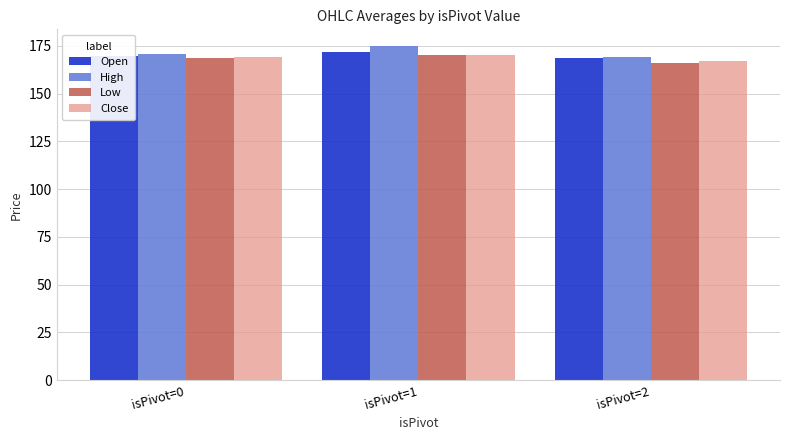

Reading right to left, list all the values displayed in this chart.

Open: isPivot=2=168.6	isPivot=1=171.9	isPivot=0=169.6
High: isPivot=2=169.1	isPivot=1=174.9	isPivot=0=170.7
Low: isPivot=2=166.1	isPivot=1=170.1	isPivot=0=168.6
Close: isPivot=2=167.2	isPivot=1=170.4	isPivot=0=169.4